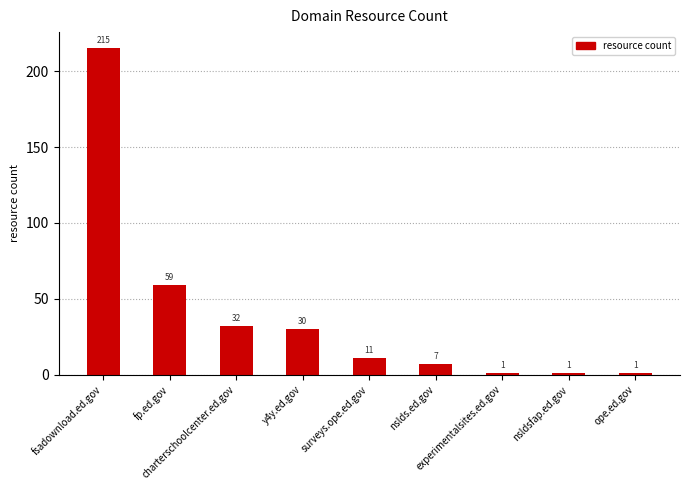

Which category has the highest value across all series?

fsadownload.ed.gov